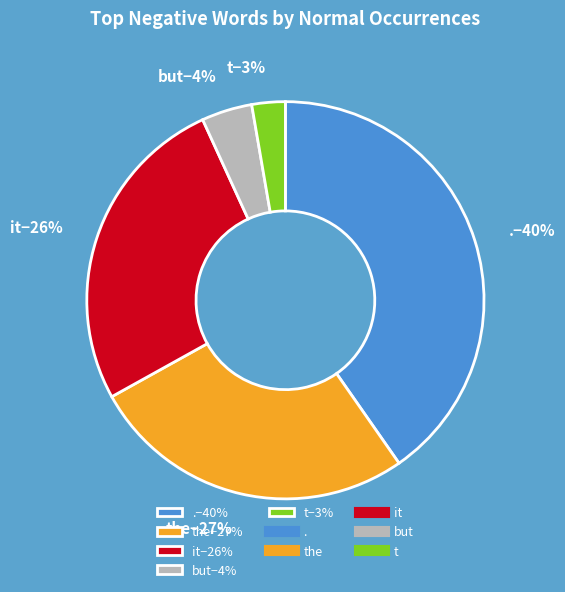

How many segments does this pie chart have?

5